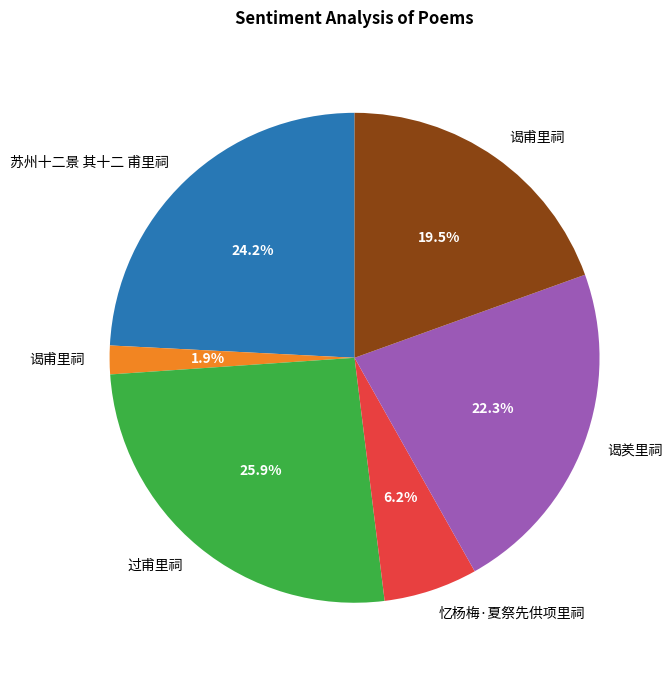

Is there any slice that represents more than half of the pie?

No